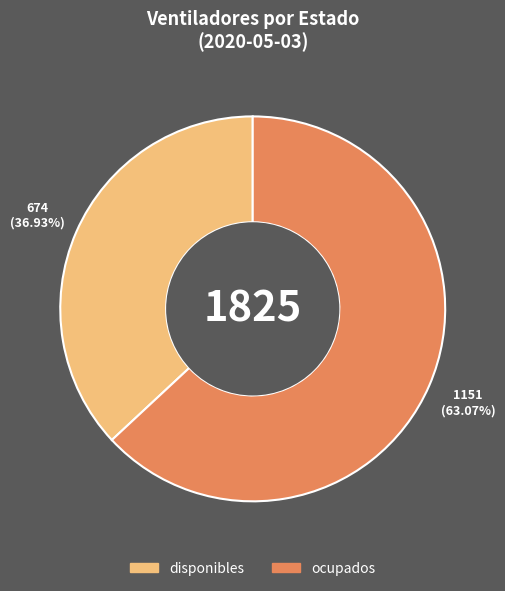

To the nearest percent, what portion does ocupados represent?

63%